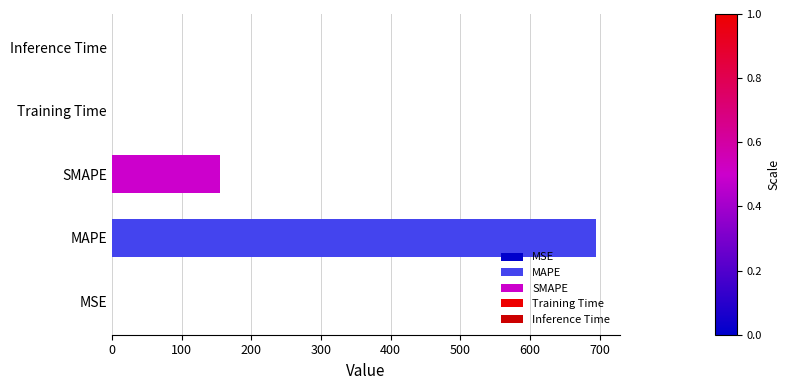

Is it true that the value at SMAPE is 52.0?

False